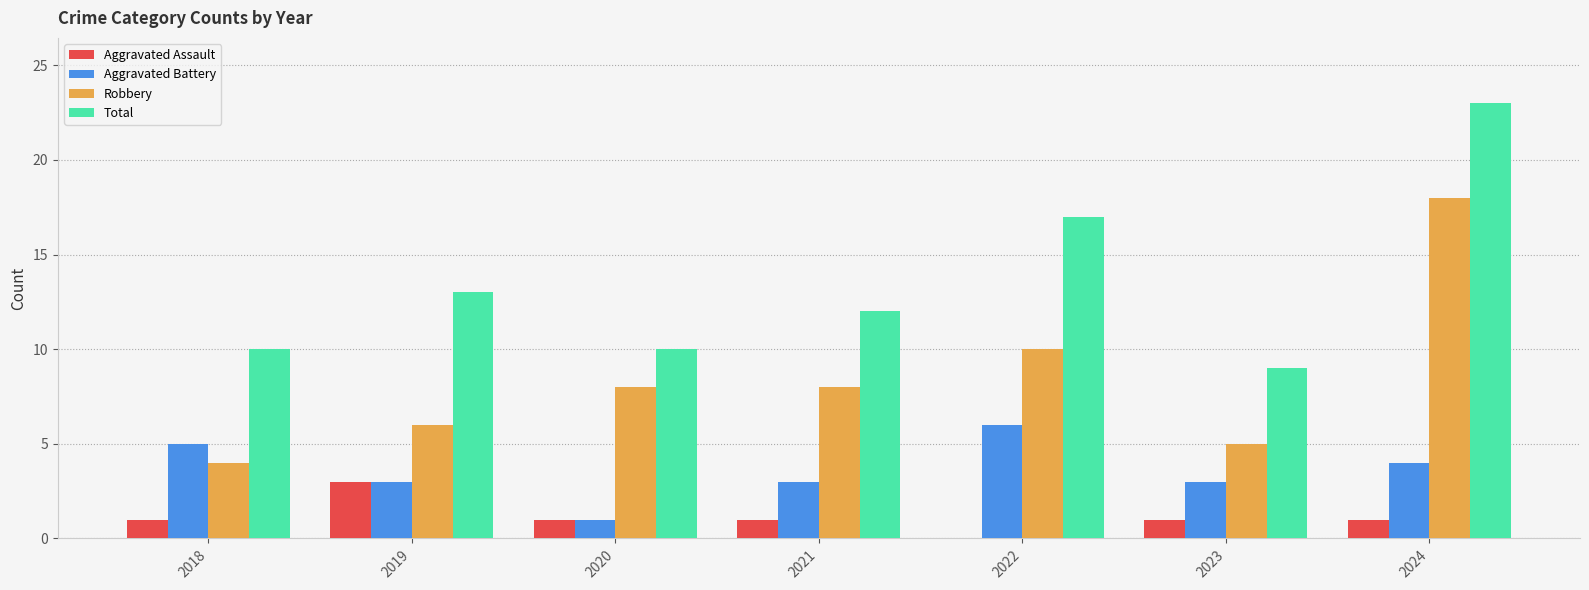

Between 2019 and 2024, which series saw the biggest shift?

Robbery